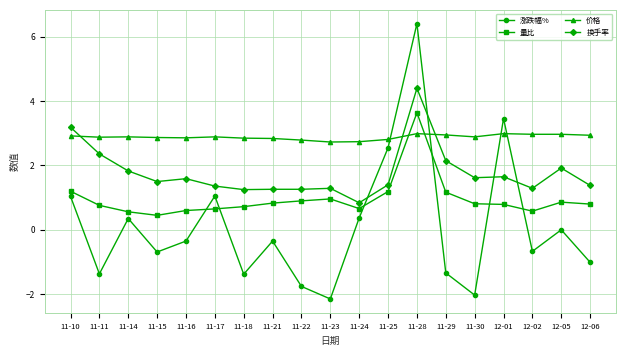

How many interior local valleys does the 涨跌幅% series have?

6